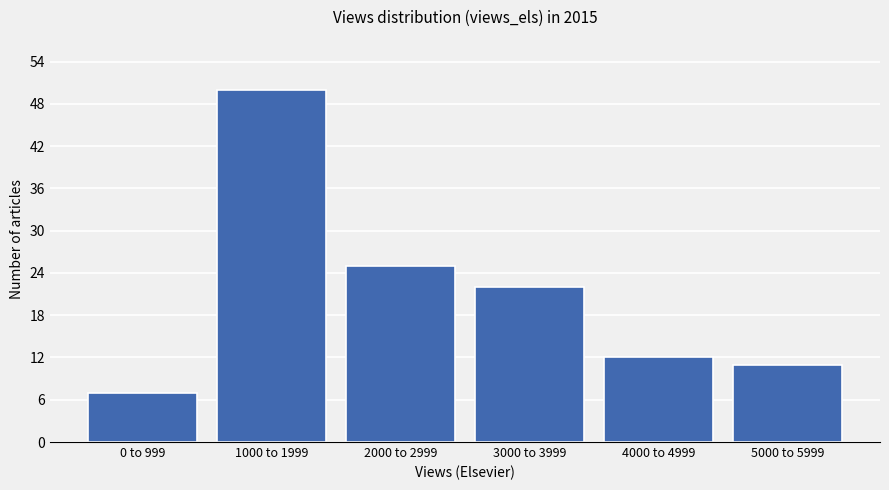

Reading left to right, what are all the values shown in this chart?

7	50	25	22	12	11